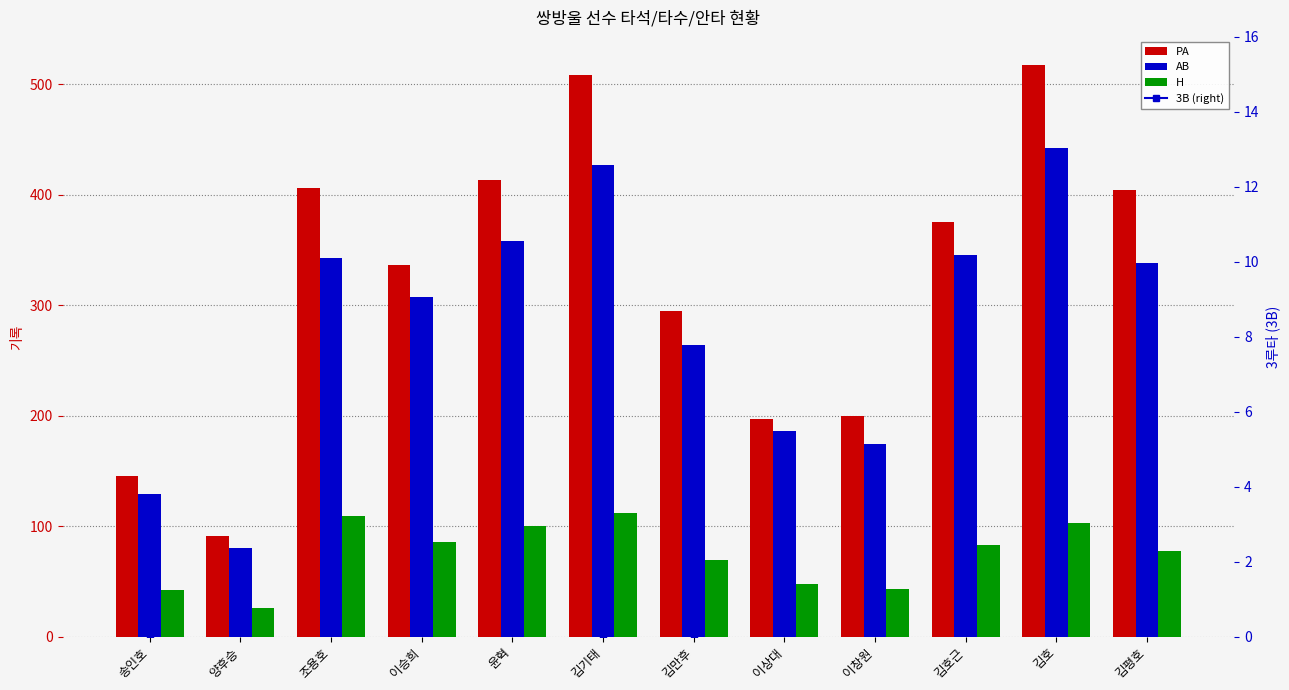

Rank the categories by H value from lowest to highest.

양후승, 송인호, 이창원, 이상대, 김만후, 김평호, 김호근, 이승희, 윤혁, 김호, 조용호, 김기태